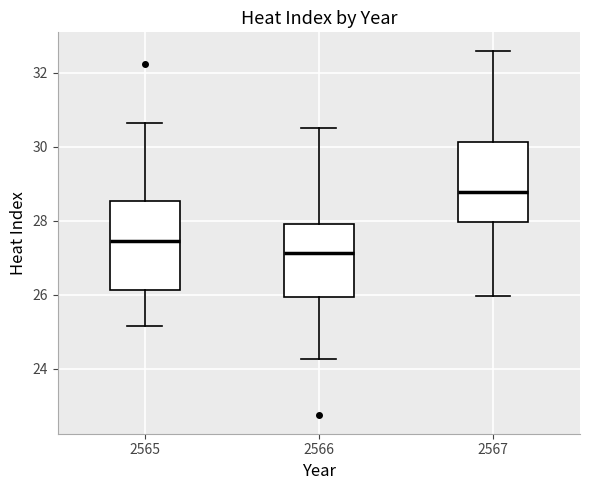

Which box is the tallest, from its lower edge to its upper edge?

2565